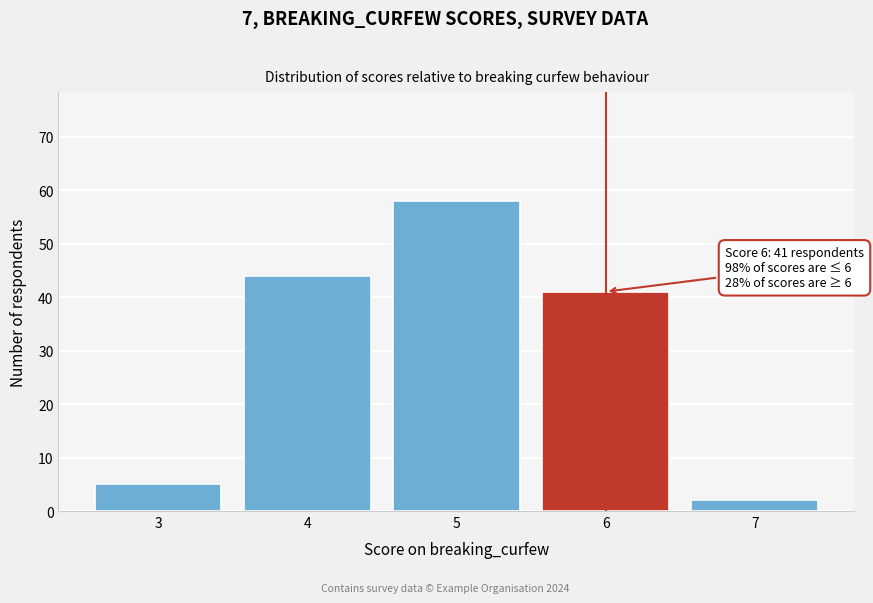

Reading left to right, extract all data points from this chart.

3=5	4=44	5=58	6=41	7=2